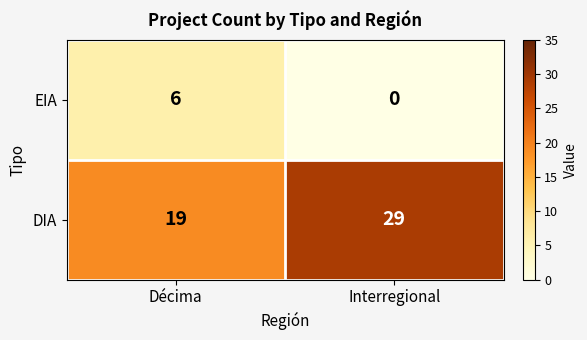

Which label corresponds to the largest value in the chart?

Interregional